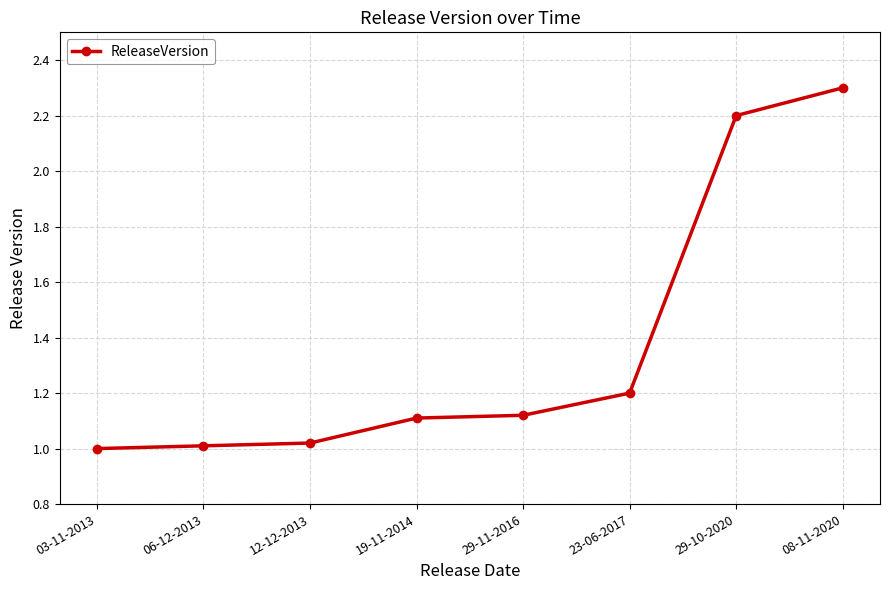

Is this an area chart (filled region under the line)?

No